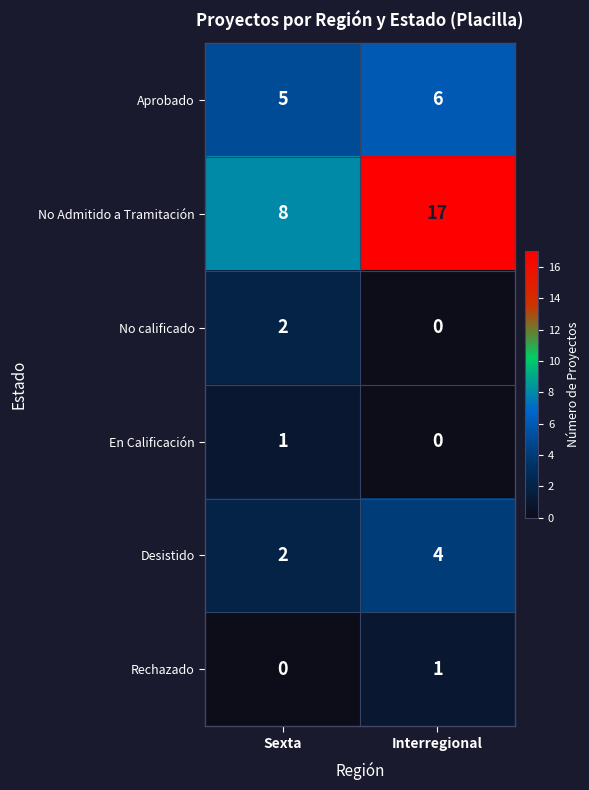

How many distinct data groups are displayed?

6